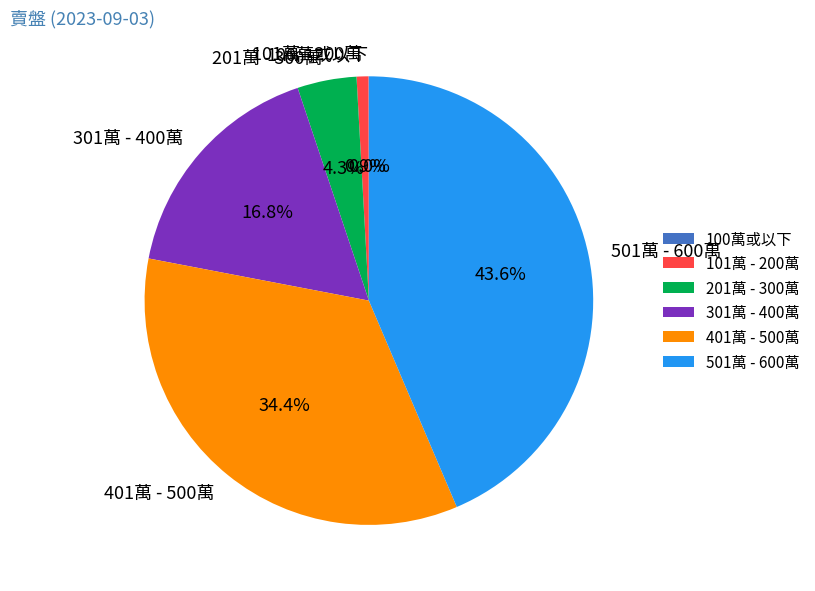

Between 301萬 - 400萬 and 401萬 - 500萬, which is larger?

401萬 - 500萬